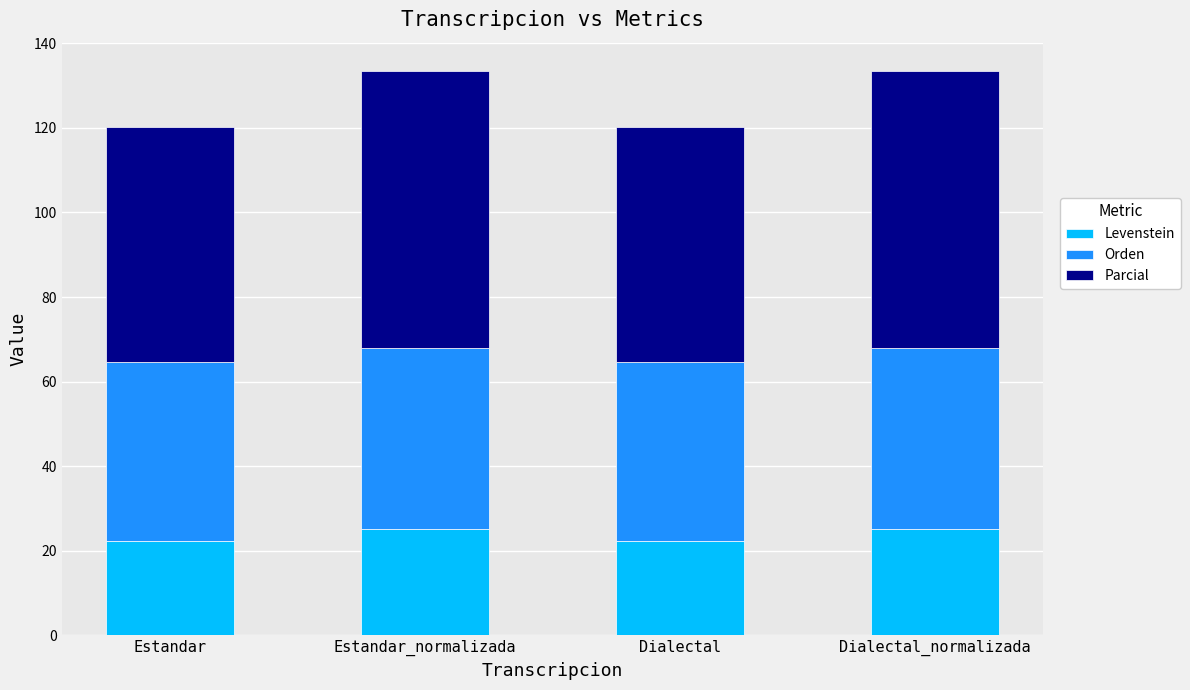

How many categories are shown in the chart?

4